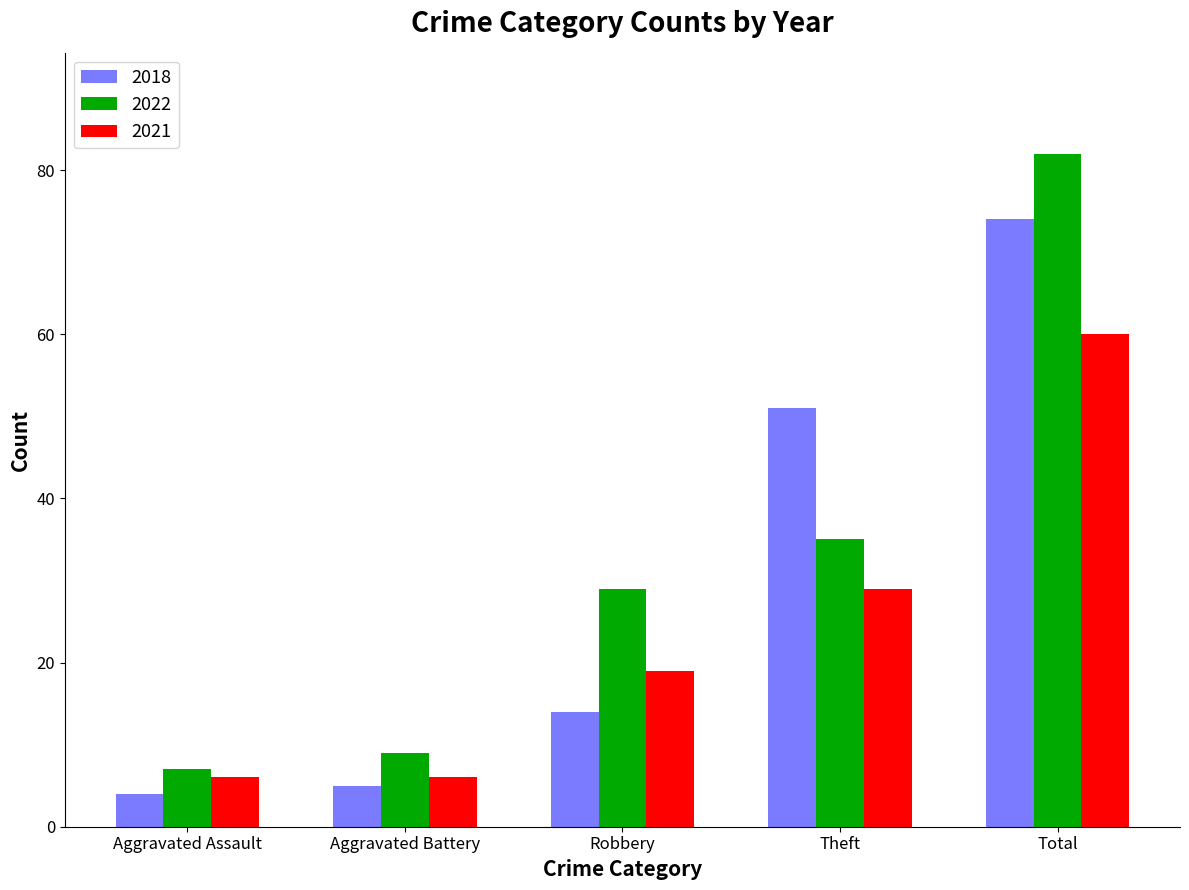

Rank the series at Theft from highest to lowest value.

2018, 2022, 2021